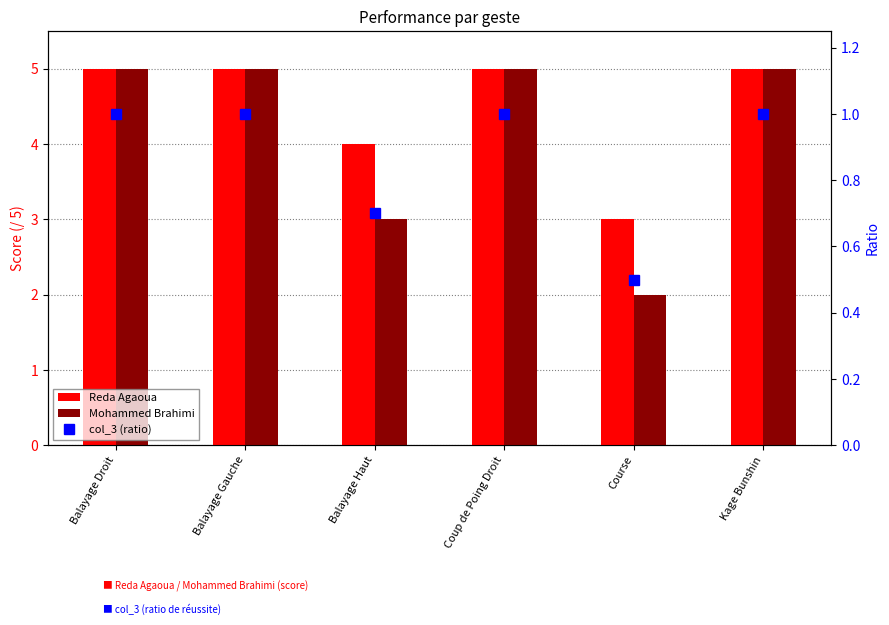

What are all the series names shown in the legend?

Reda Agaoua, Mohammed Brahimi, col_3 (ratio)